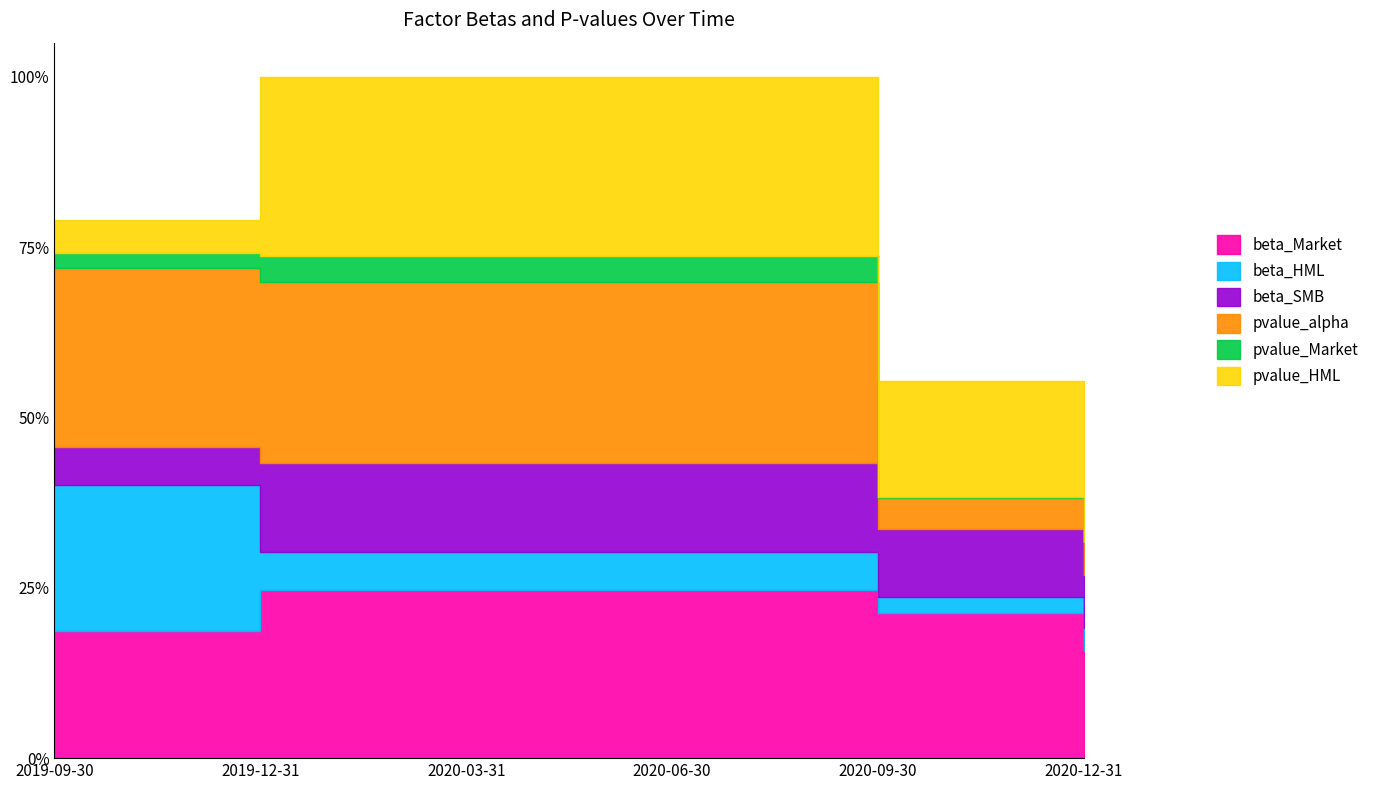

True or false: pvalue_Market has a value of 0.1 at 2020-03-31.

True